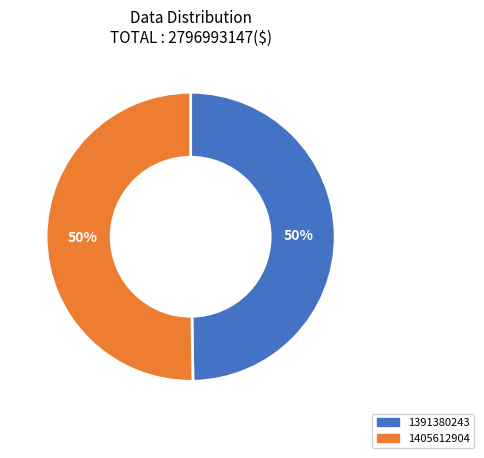

Is it true that 1405612904 is 50% of the pie?

True